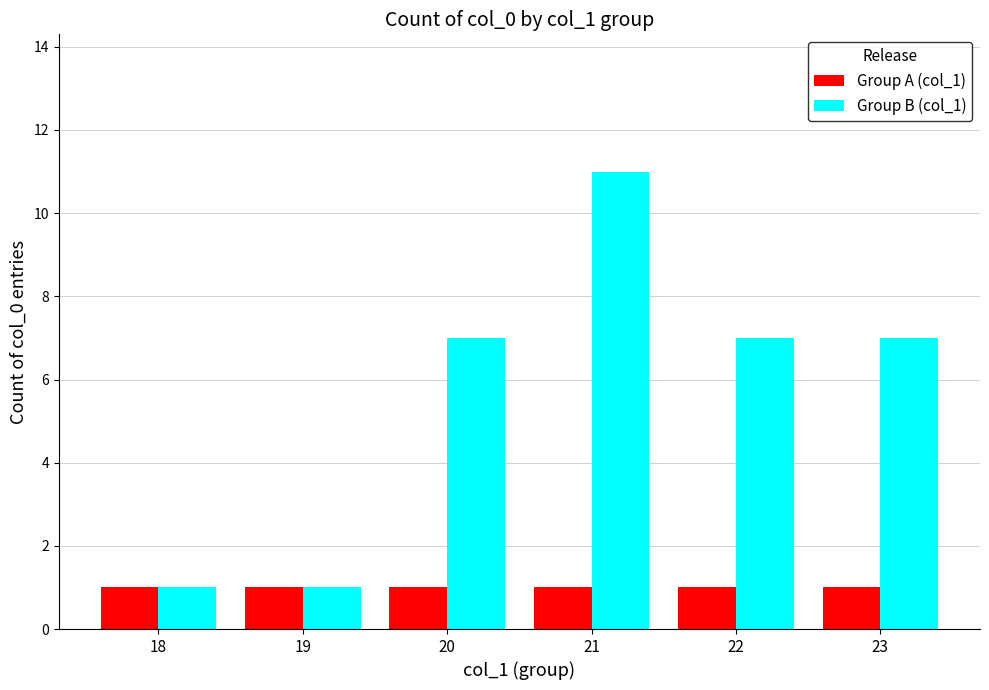

Which label corresponds to the largest value in the chart?

21